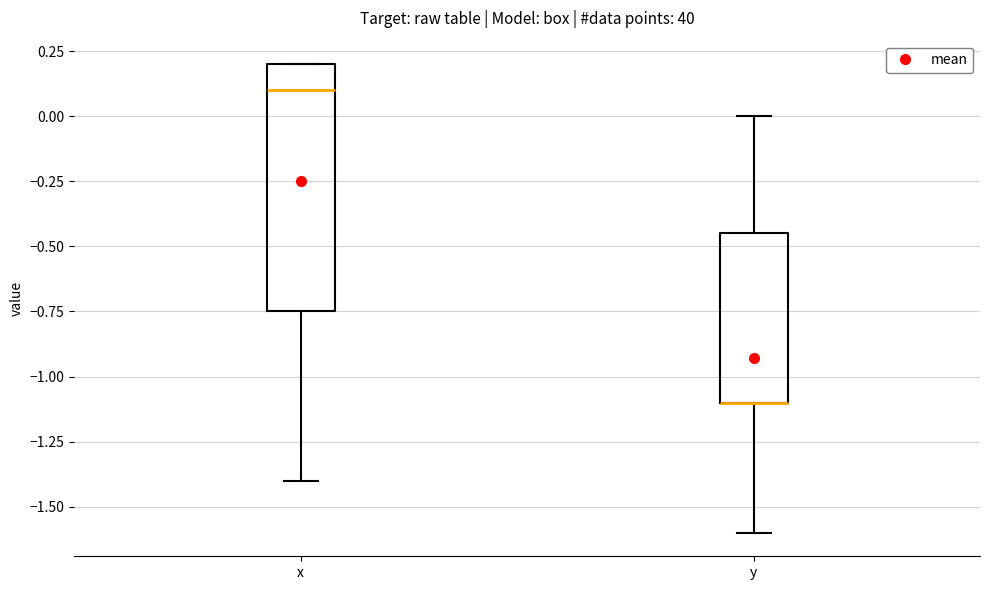

Where is the upper edge of the box for y on the y-axis? The values are not printed on the chart, so give them approximately, as read against the axis.

-0.45